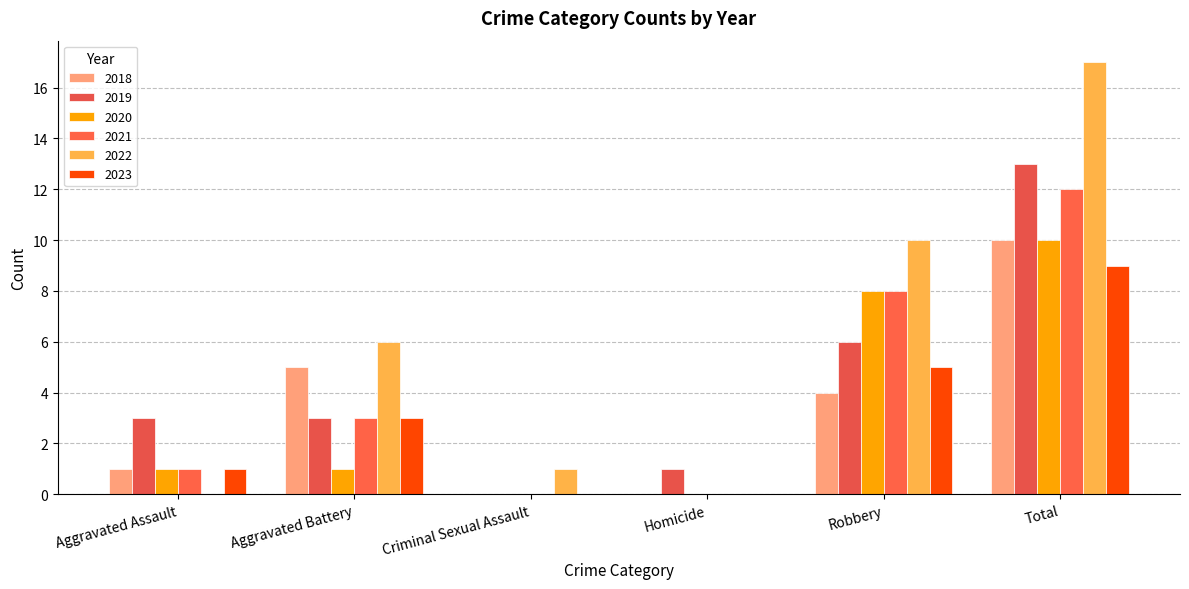

How many groups of bars are there?

6